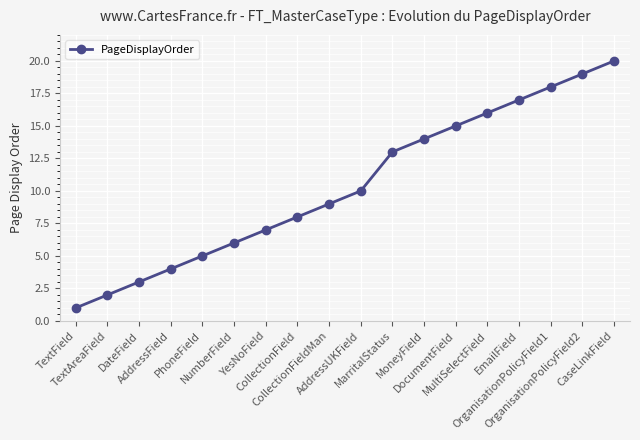

True or false: there are more than 0 points higher than both neighbors.

False